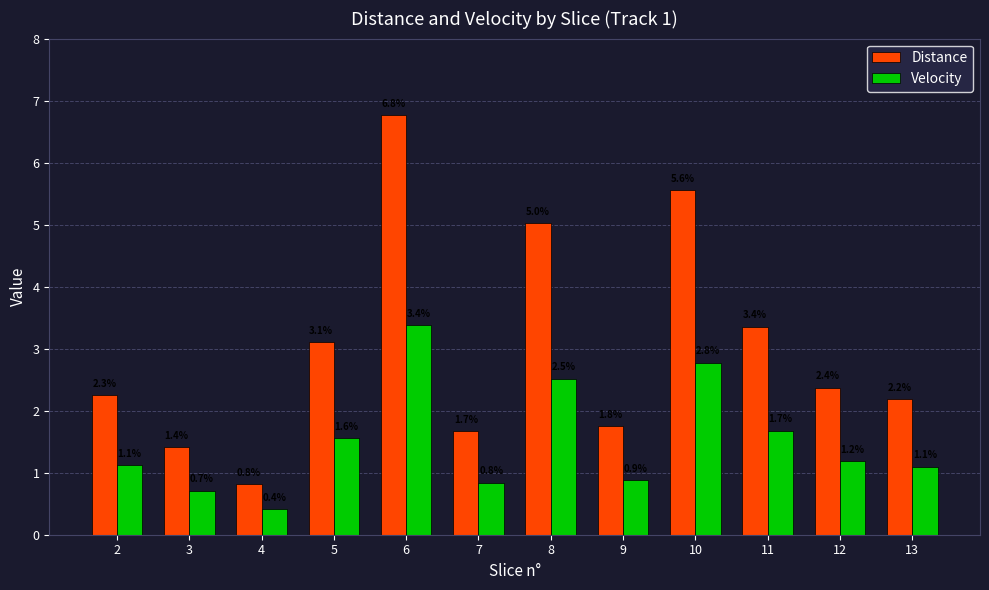

Rank the series by their average value, from lowest to highest.

Velocity, Distance